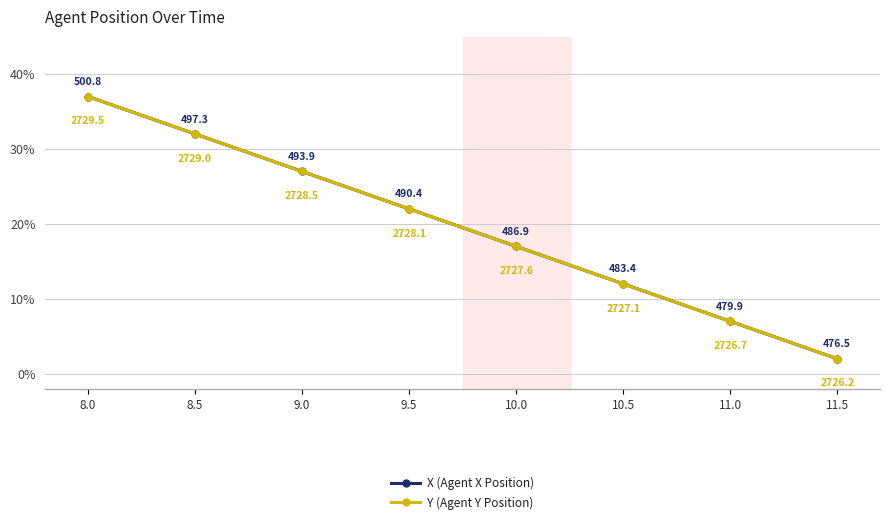

Does the chart have visible grid lines?

Yes